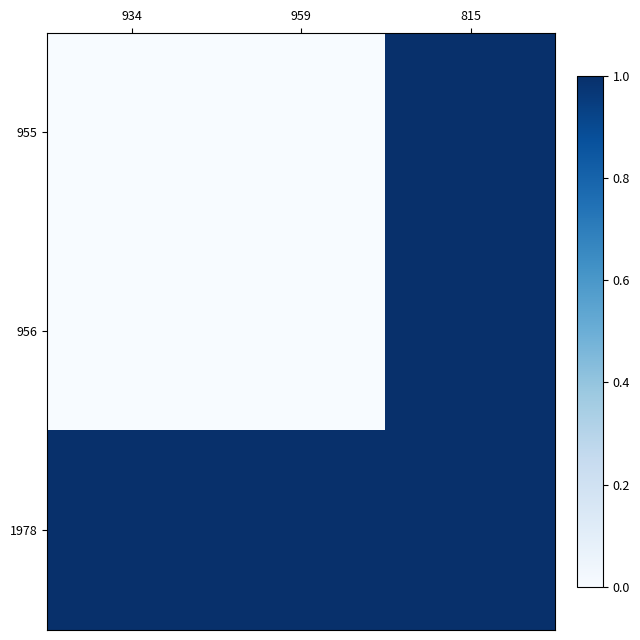

Reading right to left, what are all the values shown in this chart?

955: 815=1.0	959=0.0	934=0.0
956: 815=1.0	959=0.0	934=0.0
1978: 815=1.0	959=1.0	934=1.0